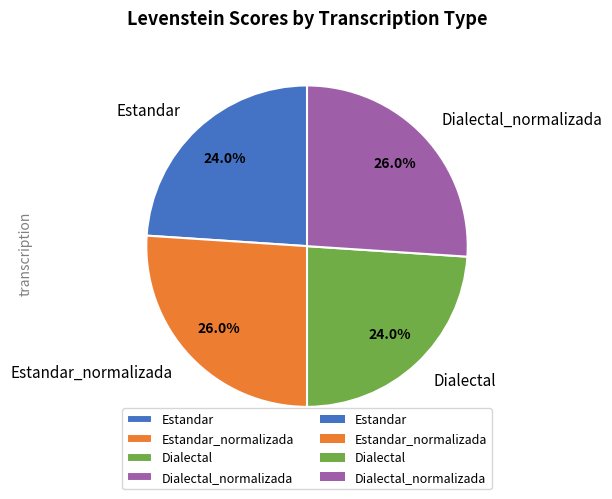

How many segments does this pie chart have?

4